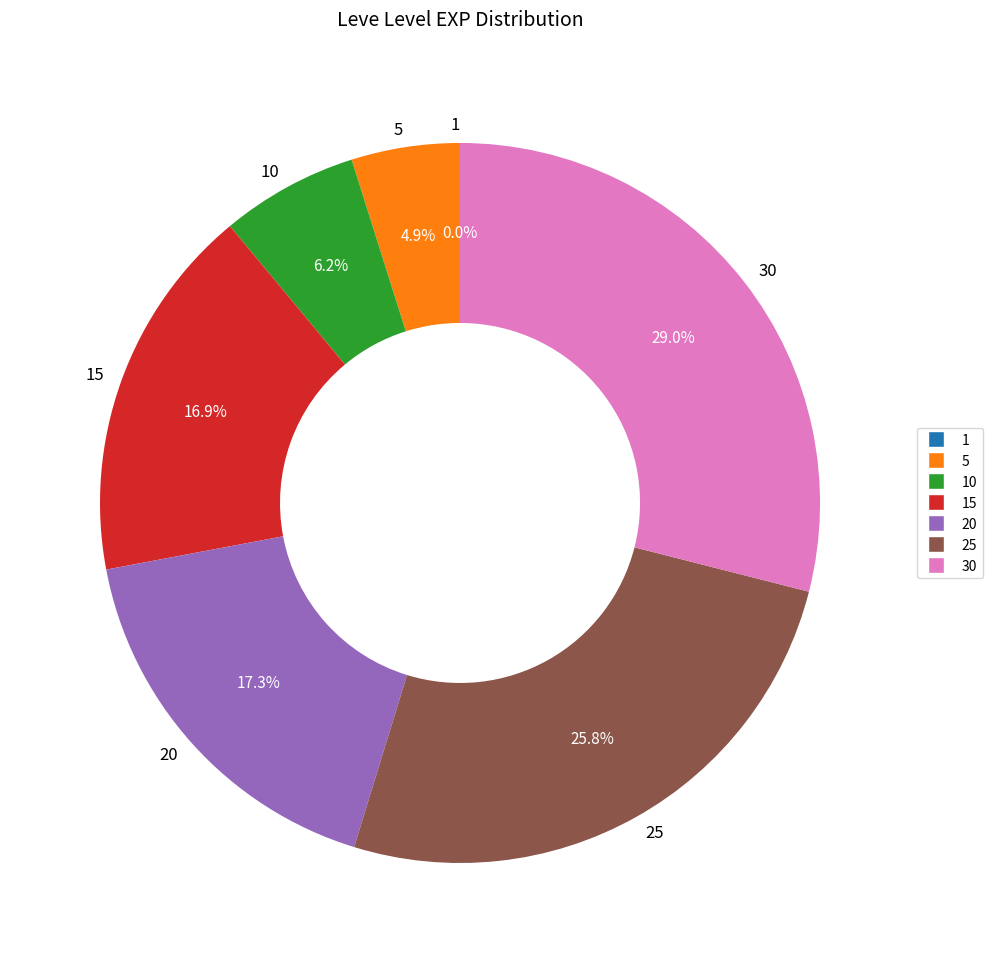

Which slice is the largest?

30